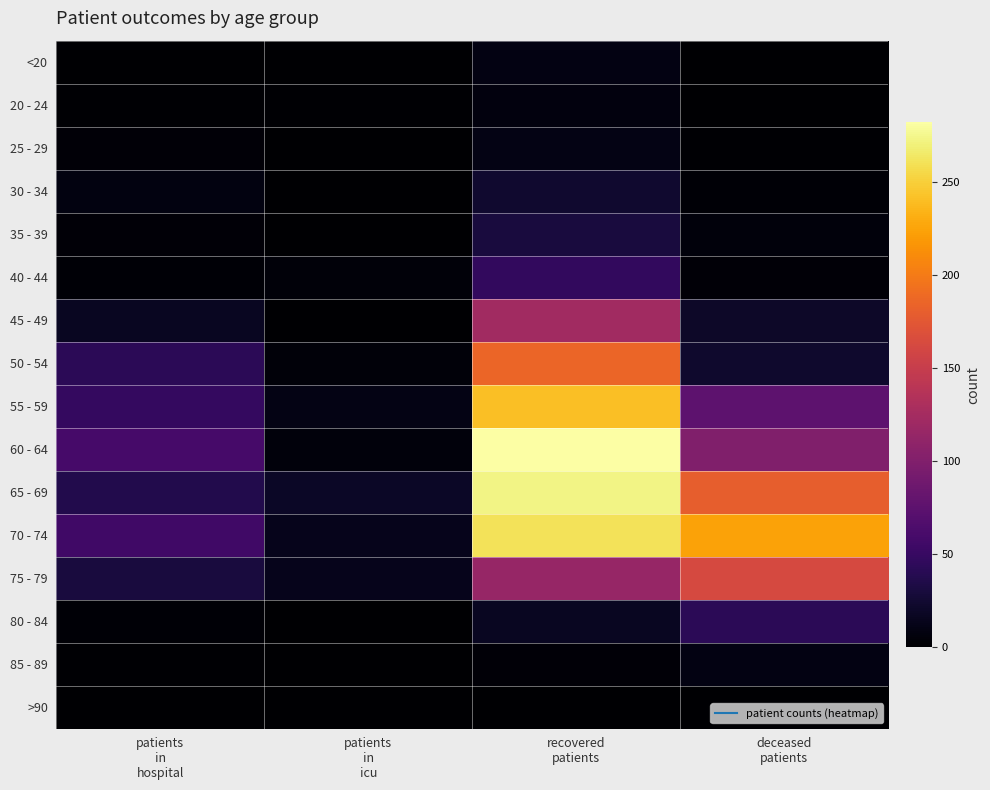

Count the number of categories in the chart.

4